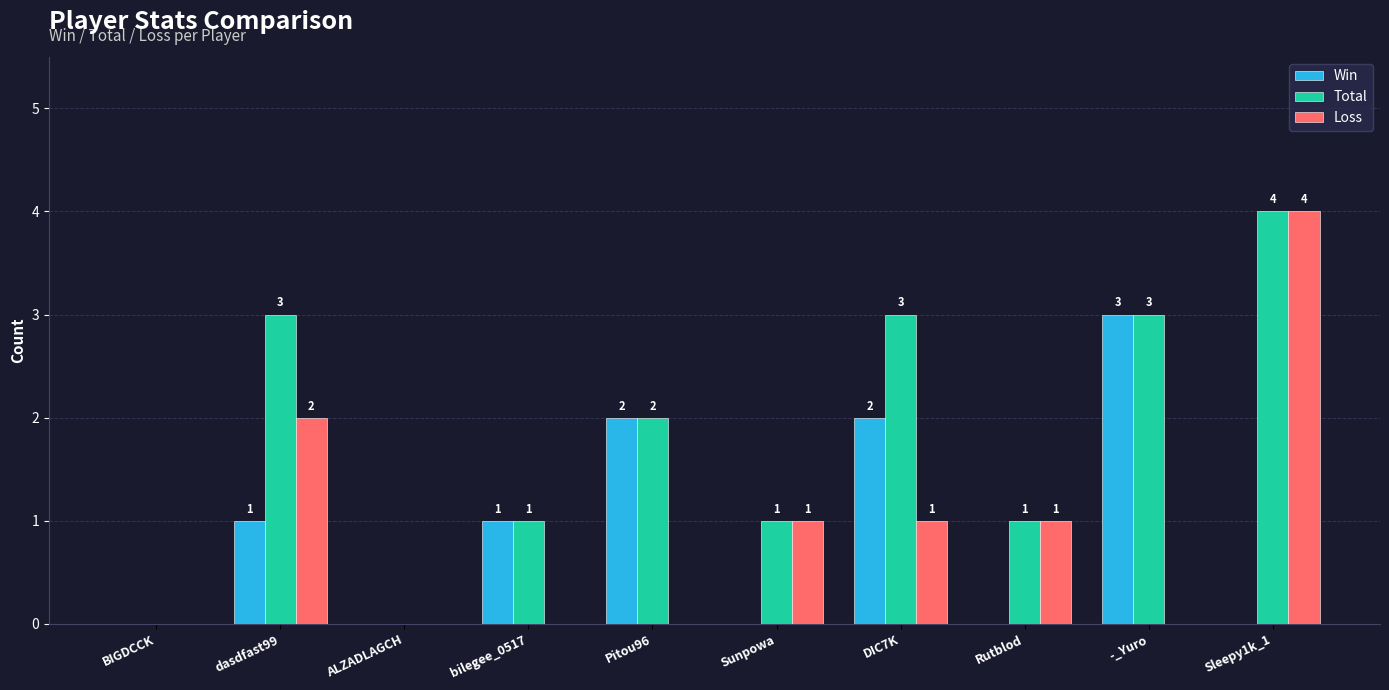

The Total series shows 2 at Pitou96. True or false?

True